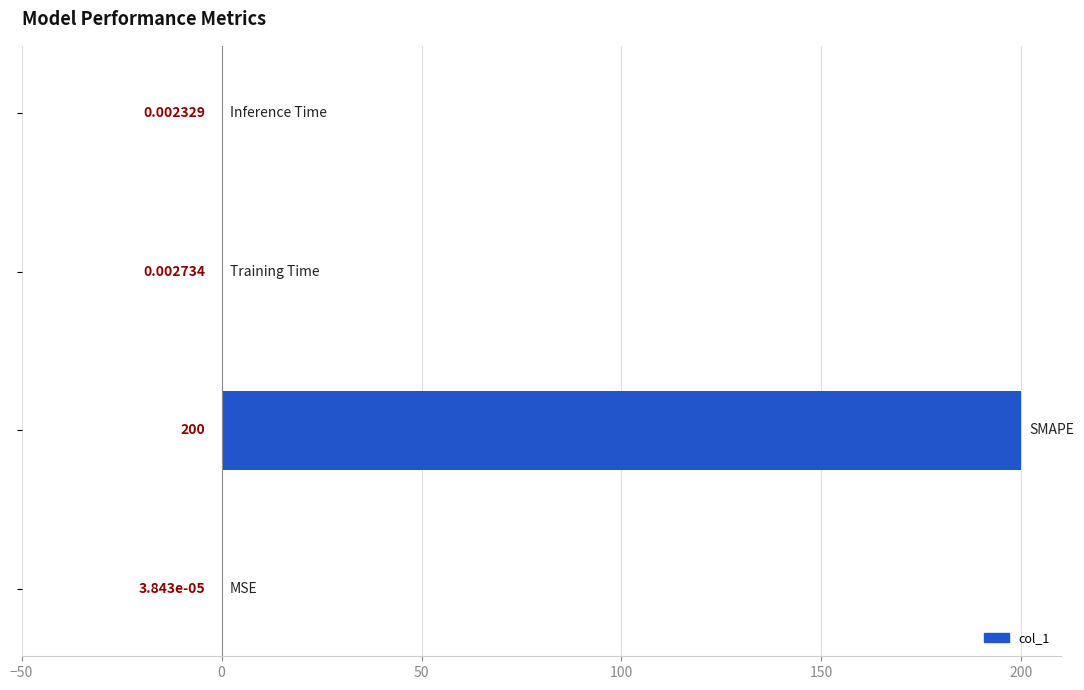

What is the sum of all values?

200.0